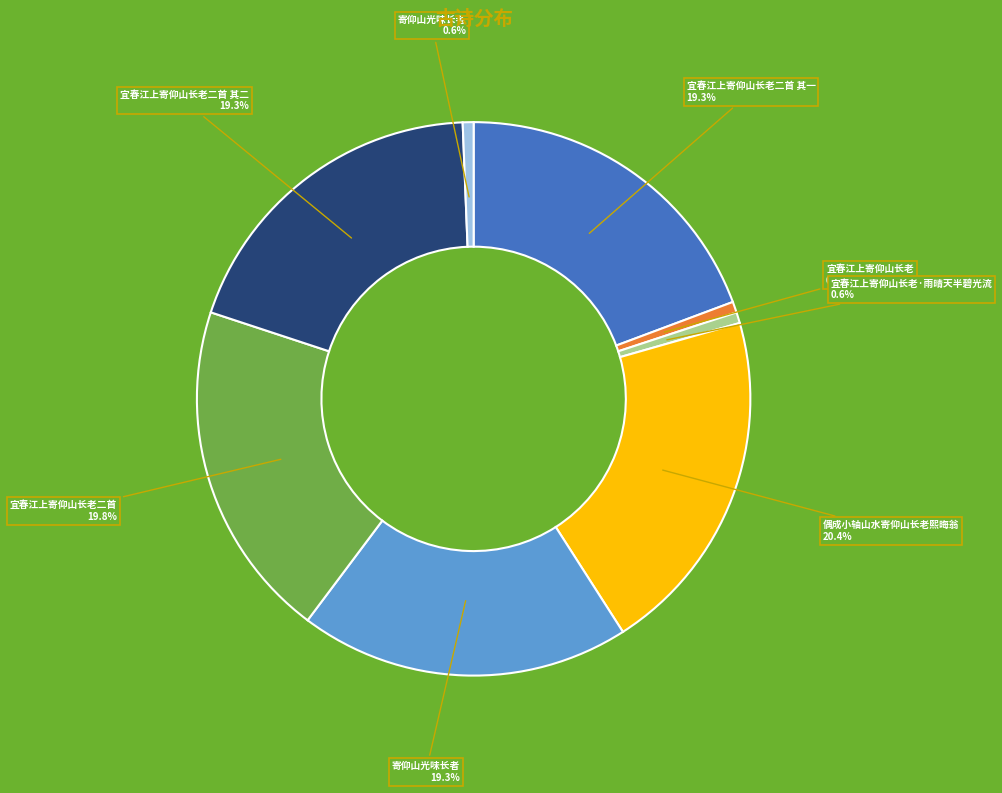

Is there any slice that represents more than half of the pie?

No